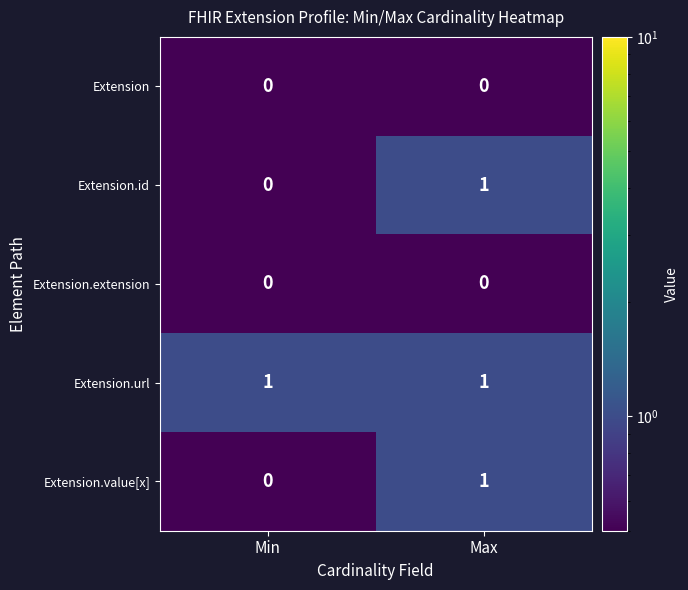

Rank the categories by Extension.id value from highest to lowest.

Max, Min